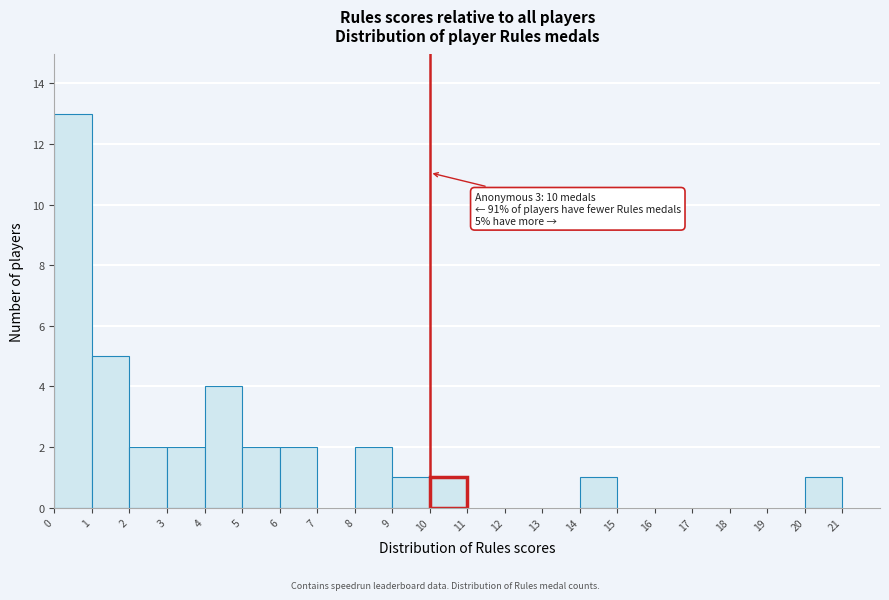

Over which range of the x-axis is the bar tallest?

0 to 1